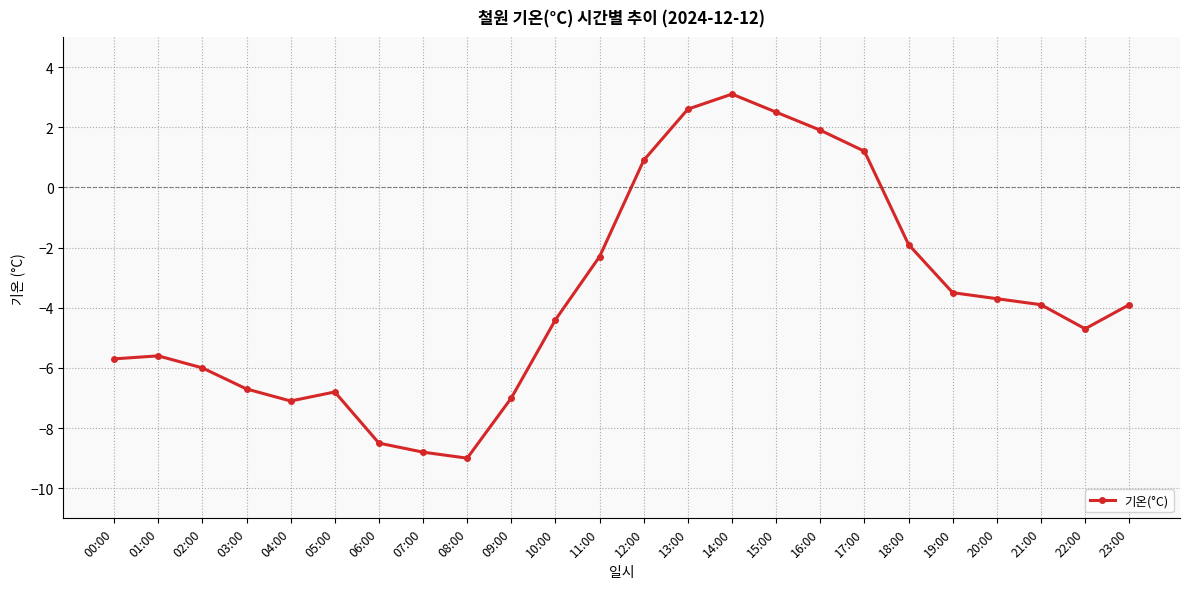

What is the maximum value shown in the chart?

3.1